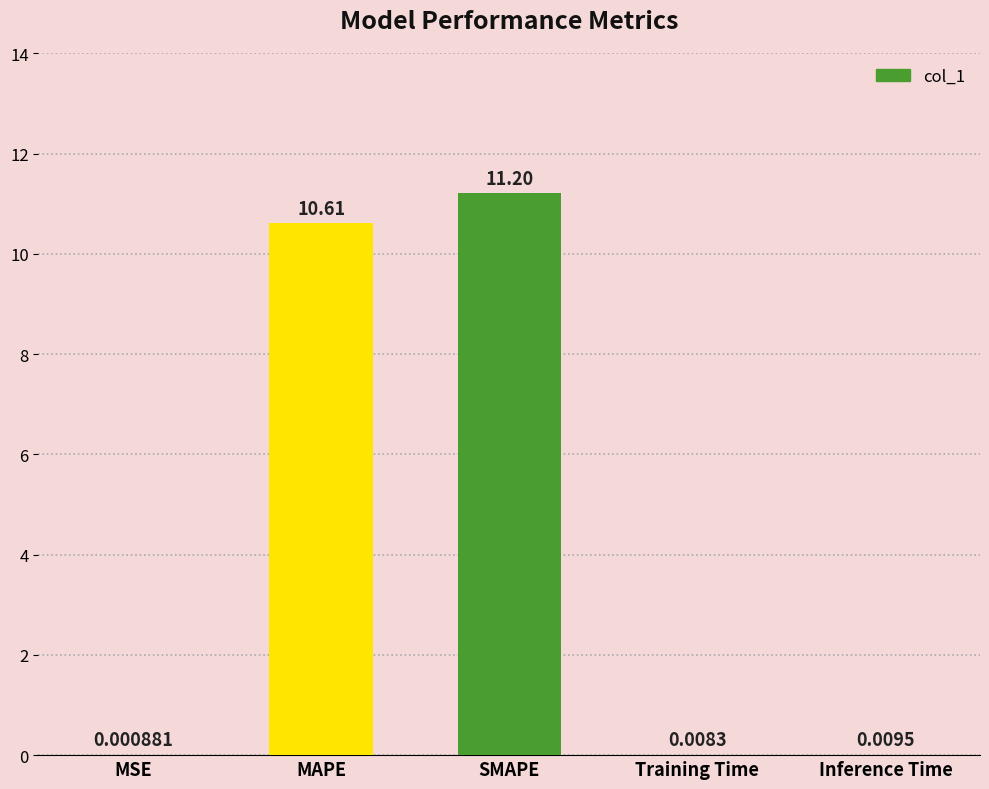

What is the change in value from MSE to SMAPE?

+11.2